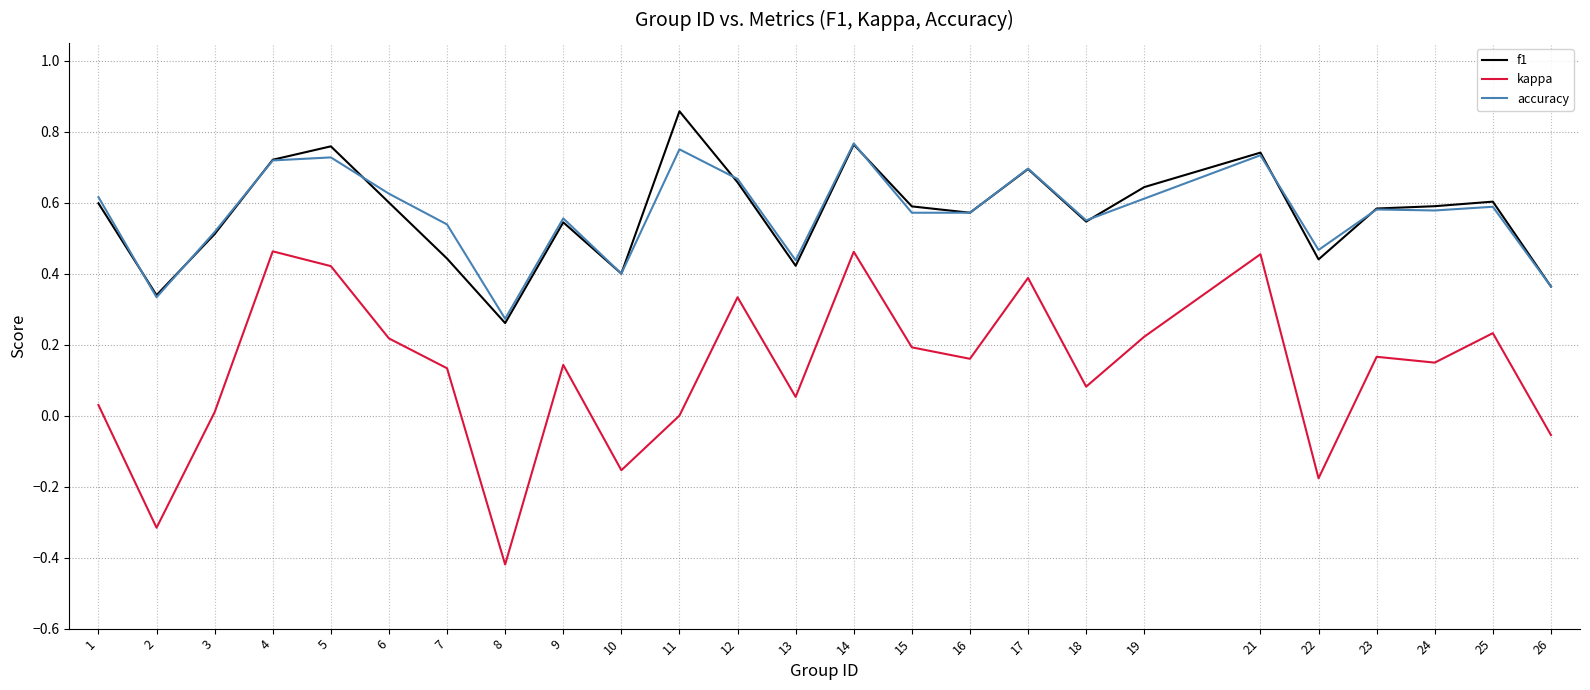

Which series has the widest spread of values?

kappa